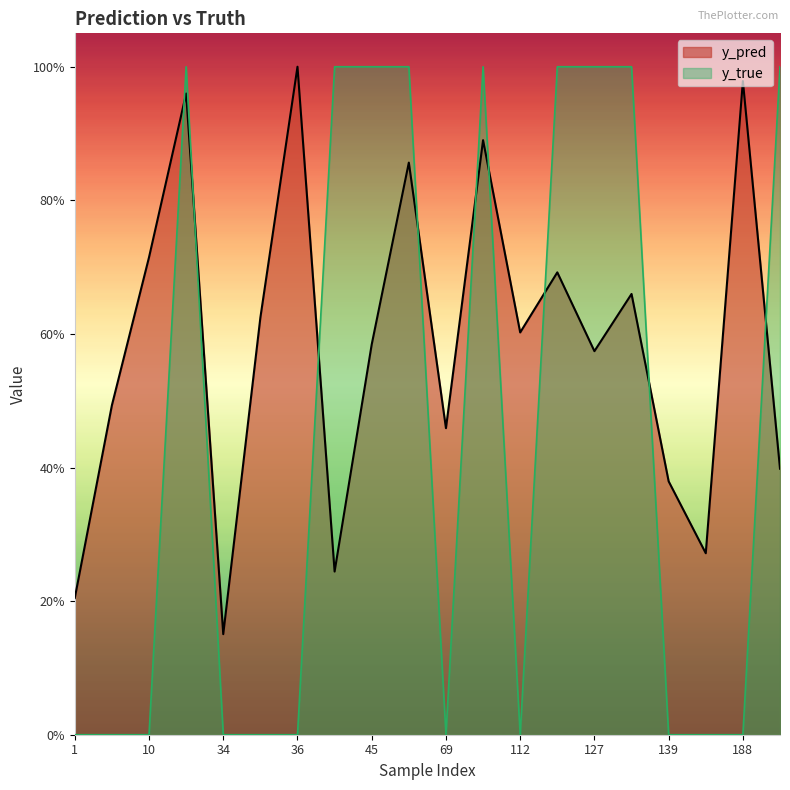

Rank the categories by y_true value from lowest to highest.

1, 7, 10, 34, 35, 36, 69, 112, 139, 184, 188, 23, 42, 45, 65, 96, 113, 127, 130, 191